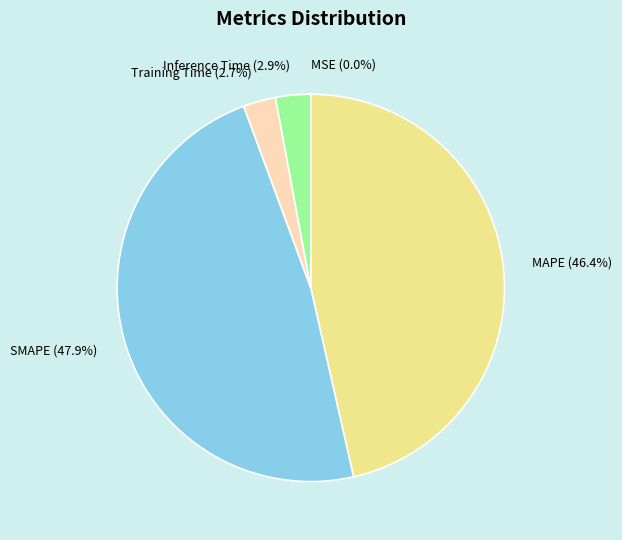

Which has a higher value, MAPE or SMAPE?

SMAPE